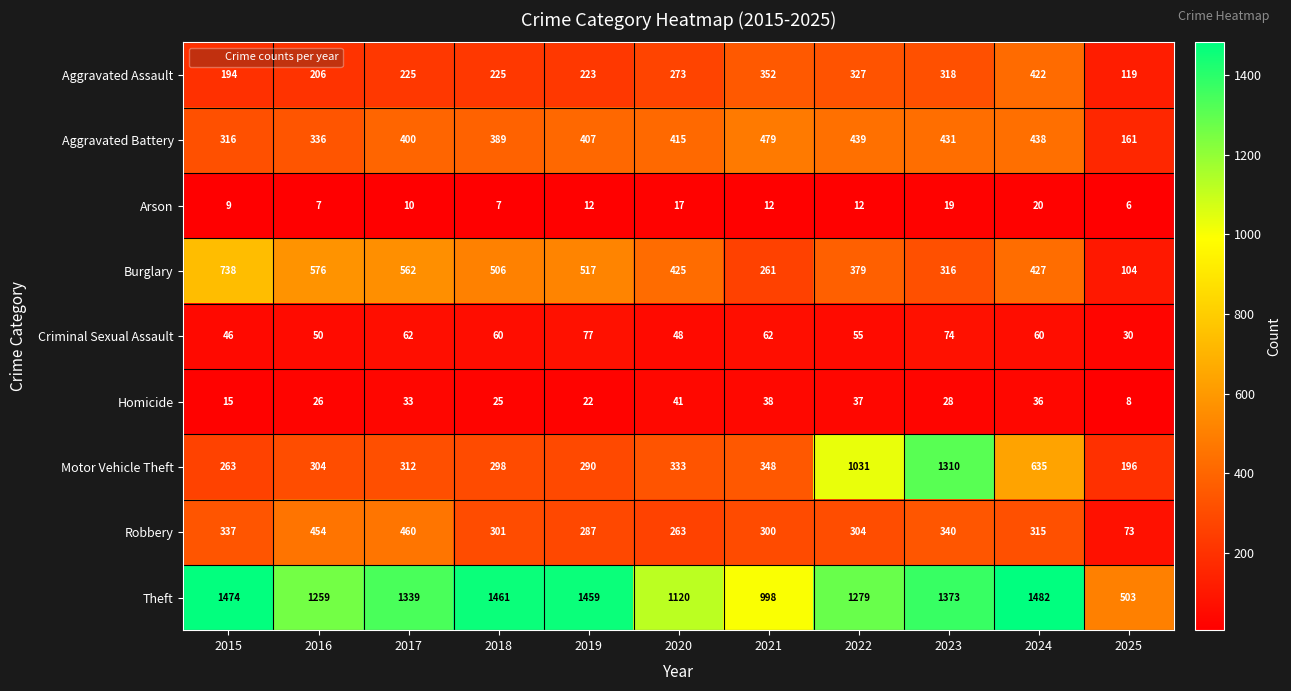

What is the difference between the Homicide values at 2025 and 2018?

17